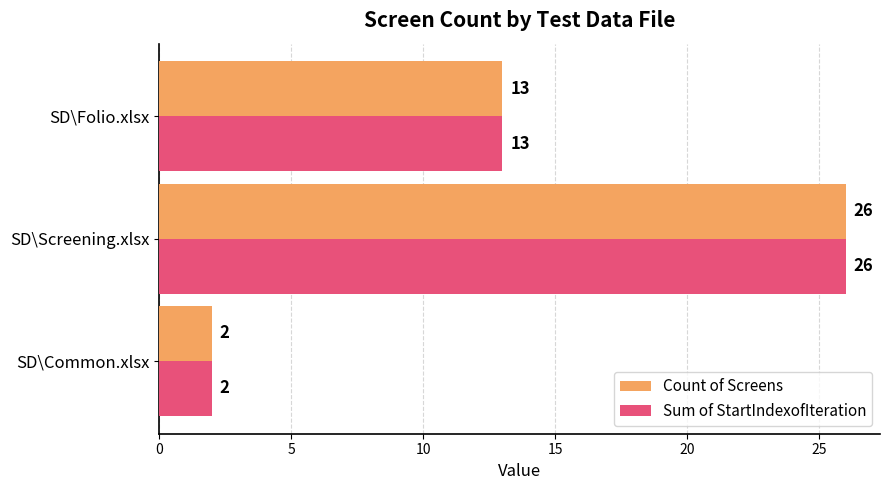

What is the difference between the maximum and second lowest values in the Sum of StartIndexofIteration series?

13